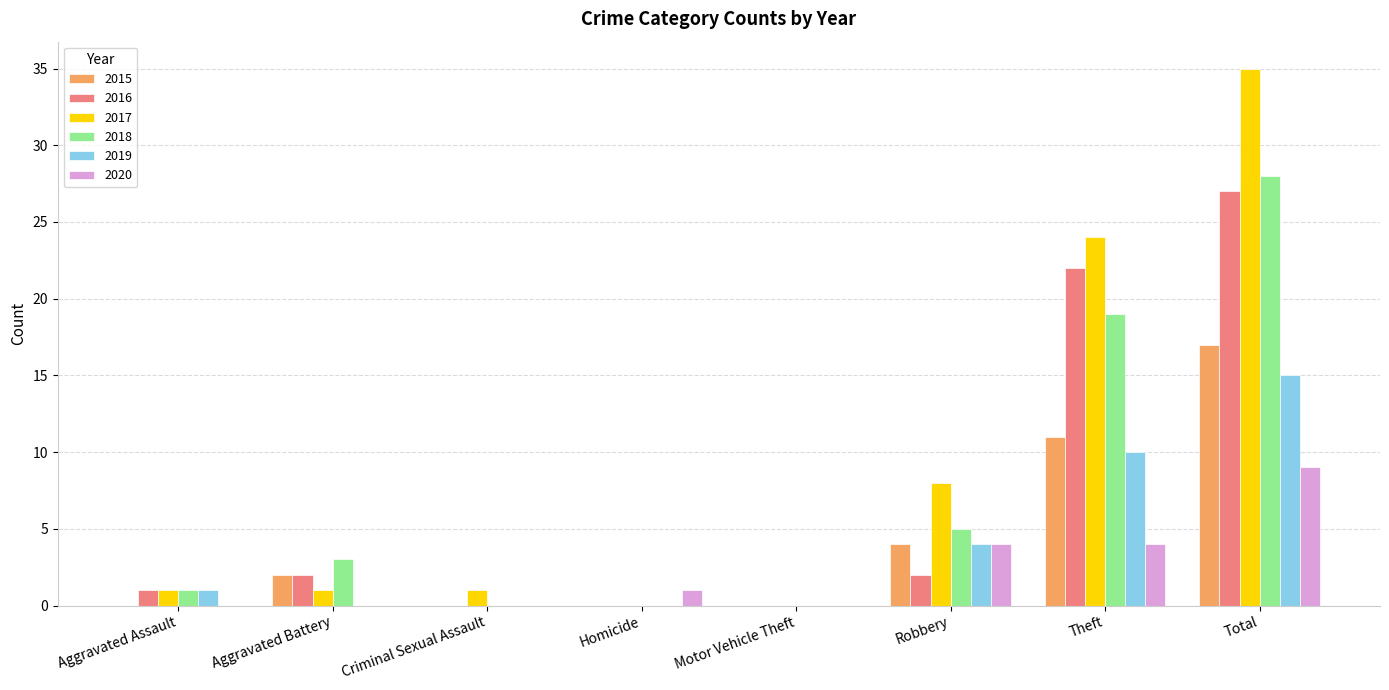

Does the chart contain stacked bars?

No